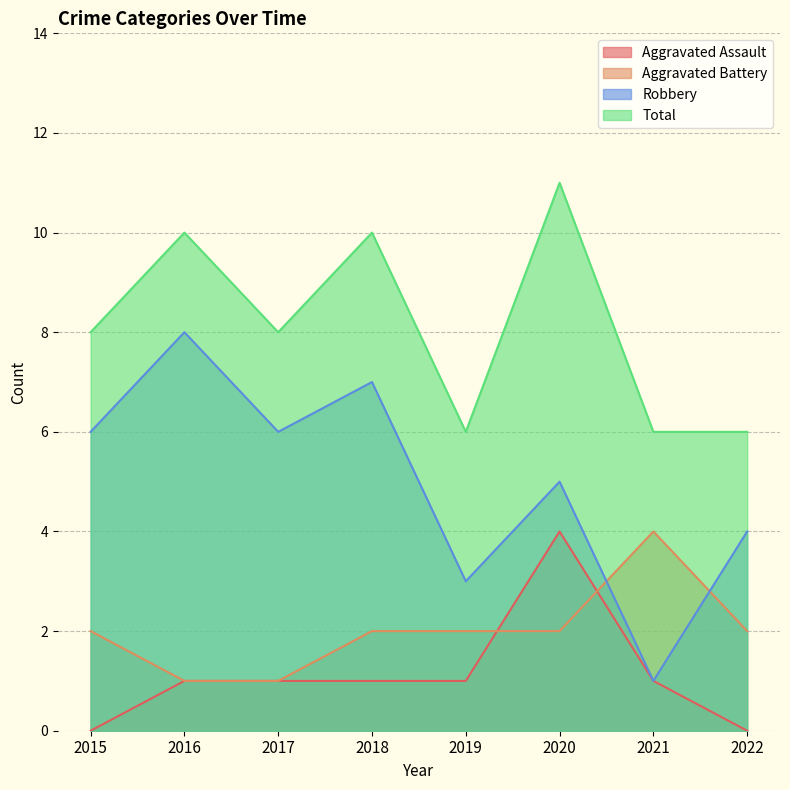

Is it true that Robbery equals 12 at 2018?

False